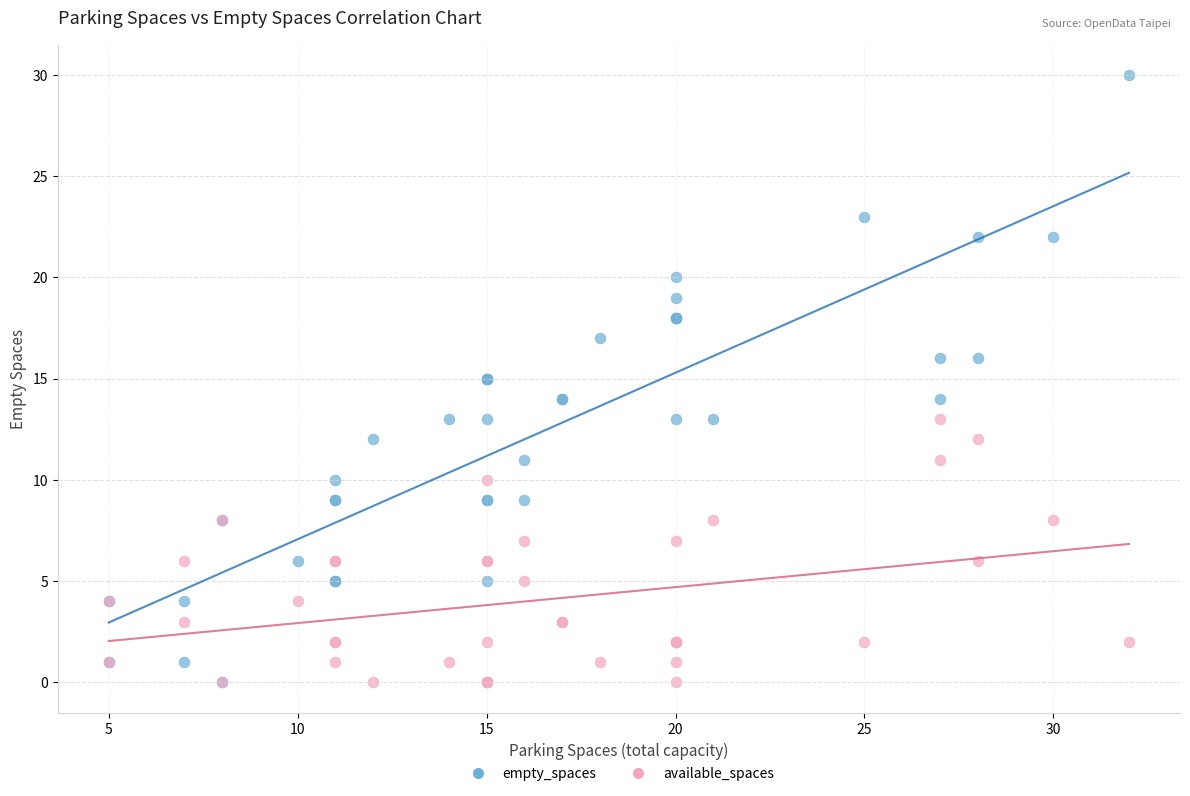

What are all the series names shown in the legend?

empty_spaces, available_spaces